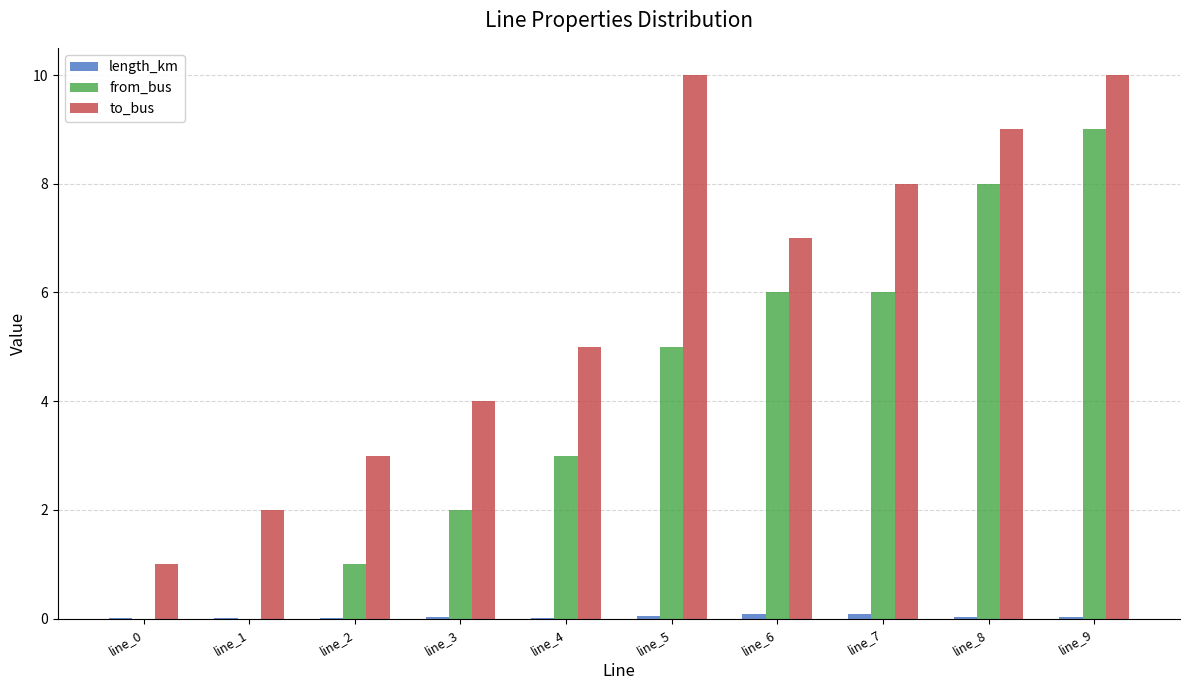

What is the maximum value shown in the chart?

10.0